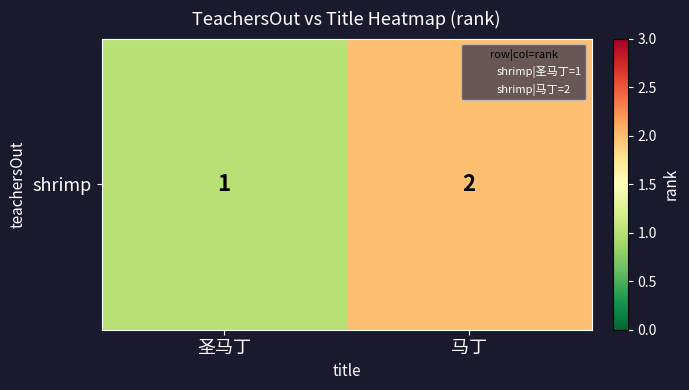

Reading right to left, extract all data points from this chart.

2	1